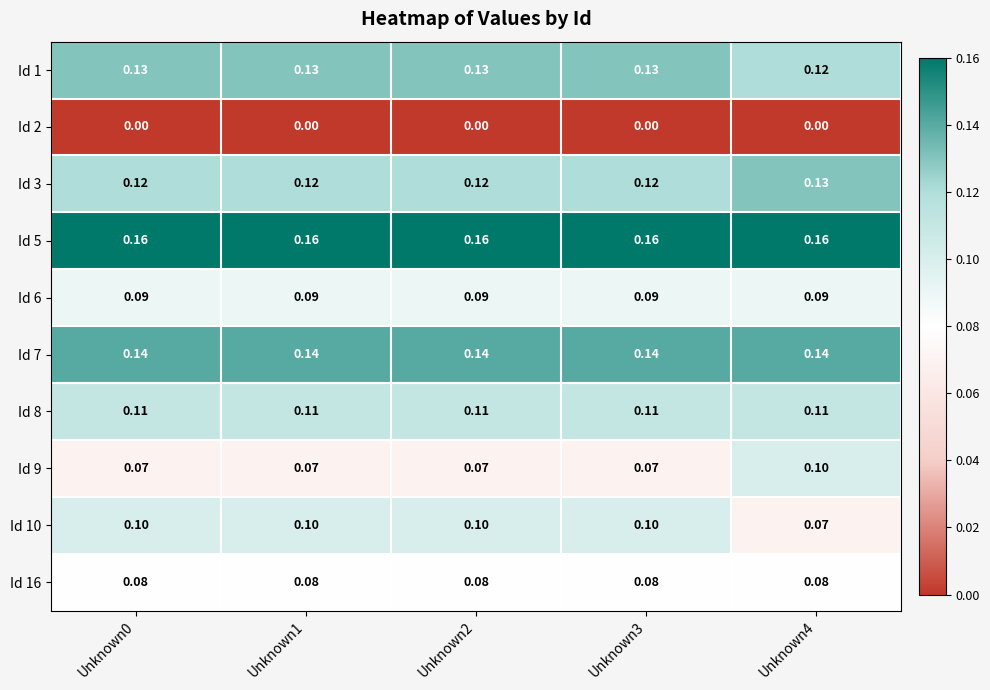

Is the value of Id 1 at Unknown1 greater than the value of Id 9 at Unknown3?

Yes